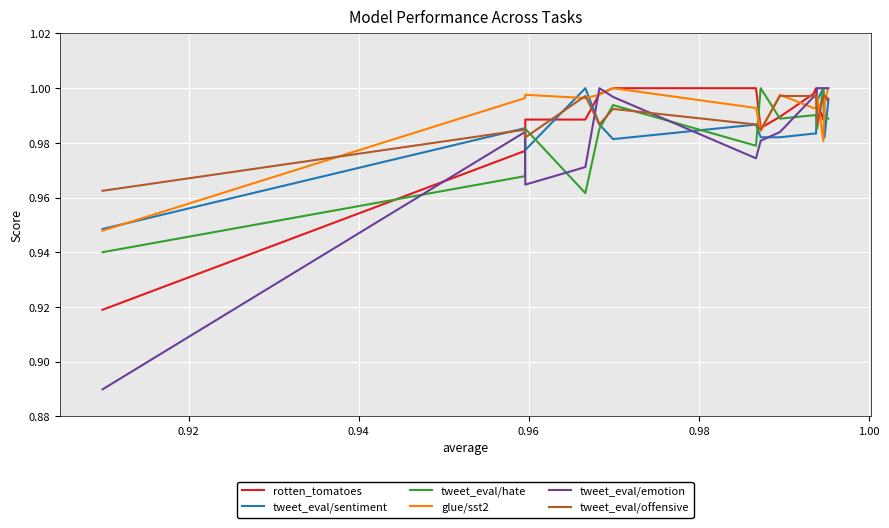

Which series has the largest range (max minus min)?

tweet_eval/emotion